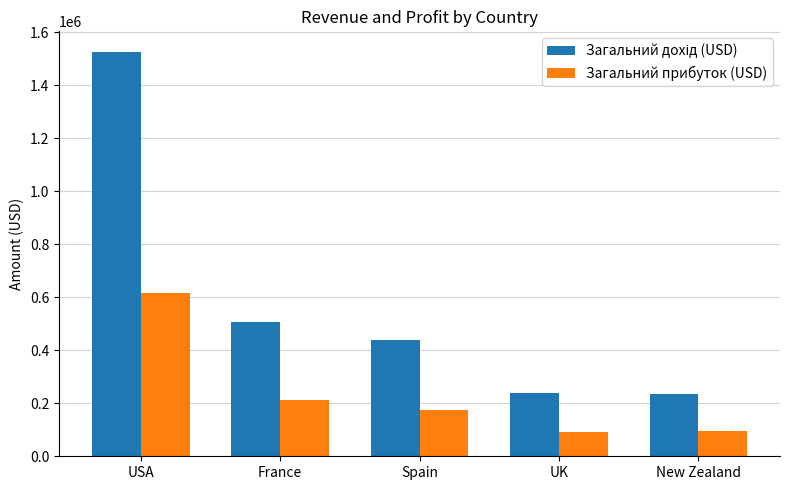

The value of Загальний прибуток (USD) at New Zealand is 94390.1. True or false?

True